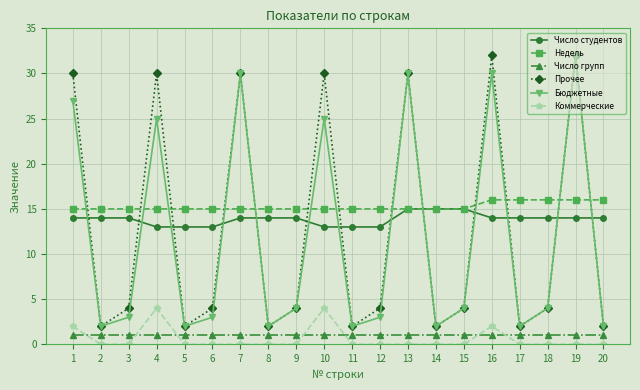

What is the difference between the maximum and minimum values in the Недель series?

1